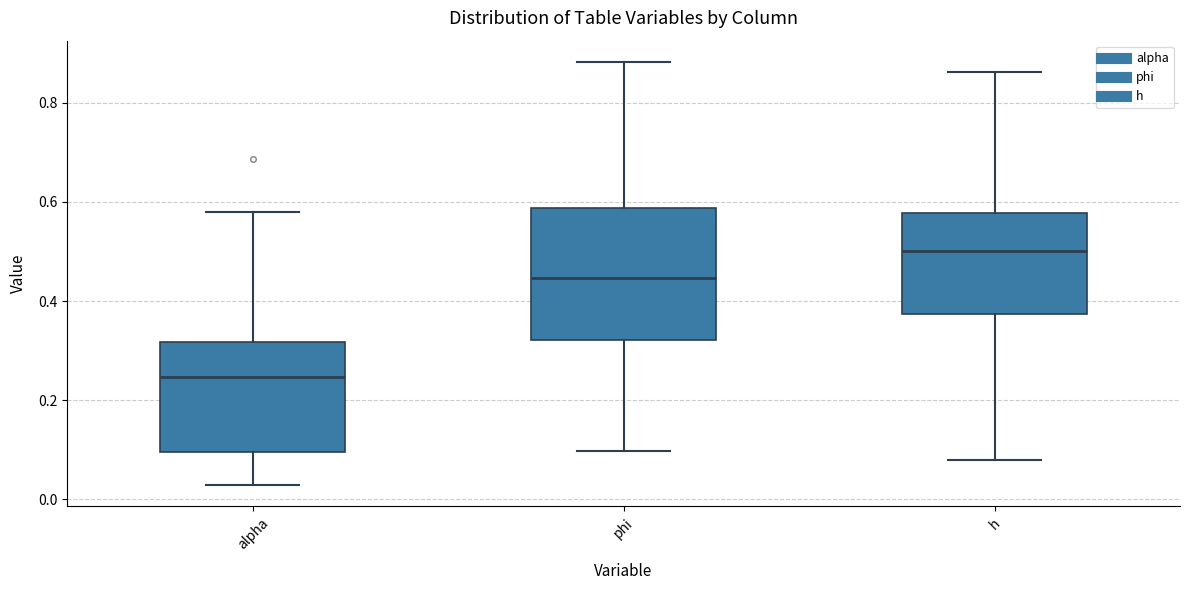

Where is the lower edge of the box for alpha on the y-axis? The values are not printed on the chart, so give them approximately, as read against the axis.

0.10